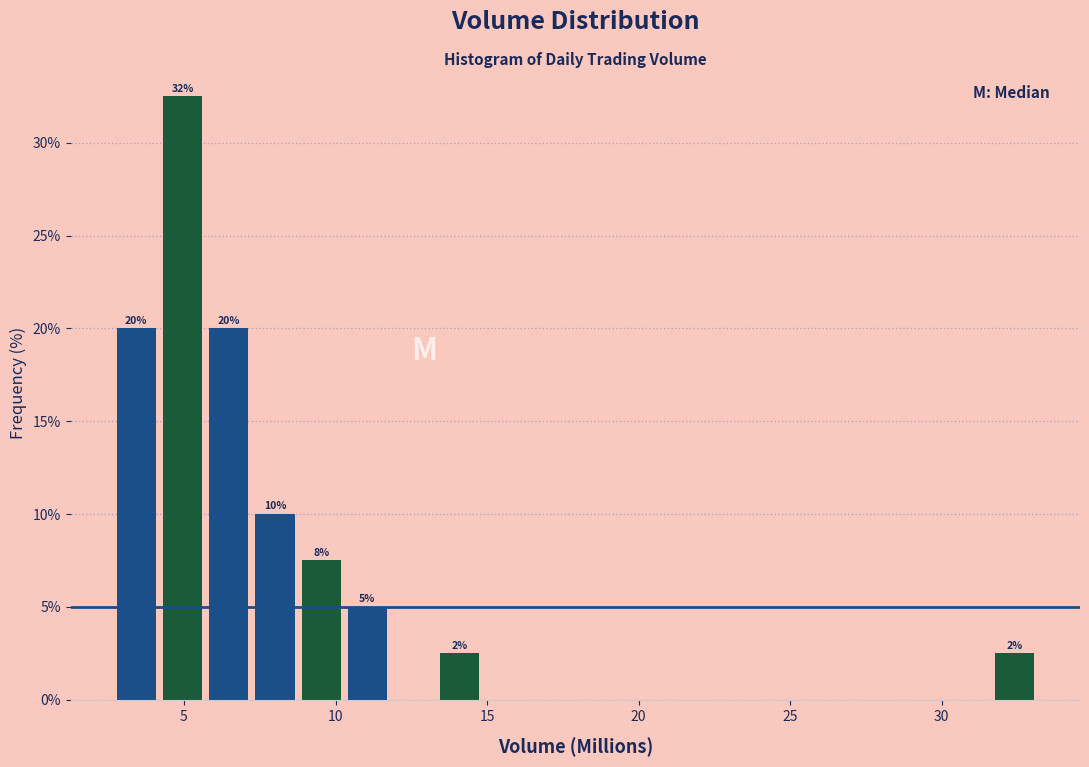

Read against the x-axis, roughly where is the centre of the tallest bar?

5.0